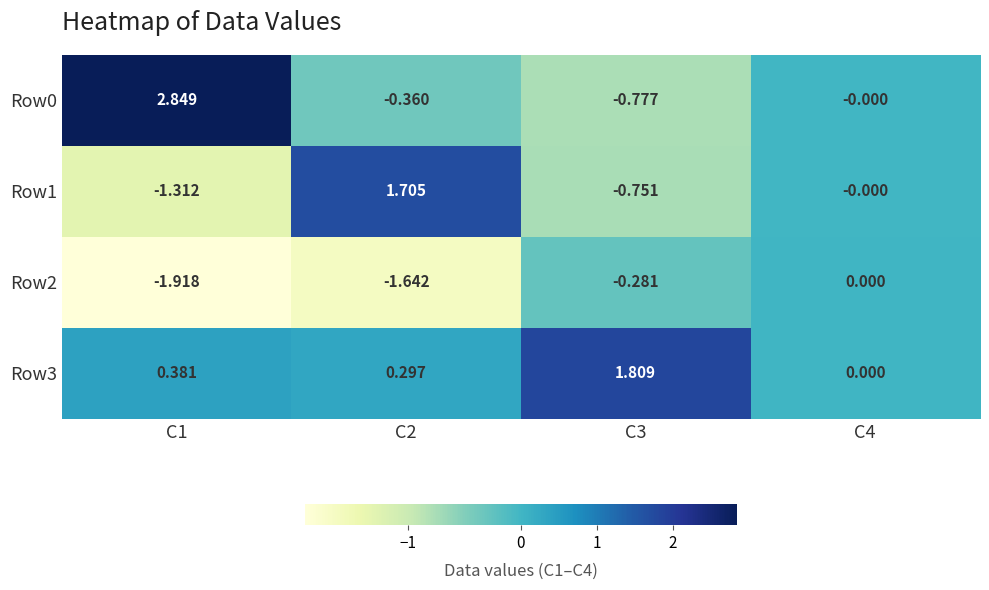

Which category has the lowest value across all series?

C1